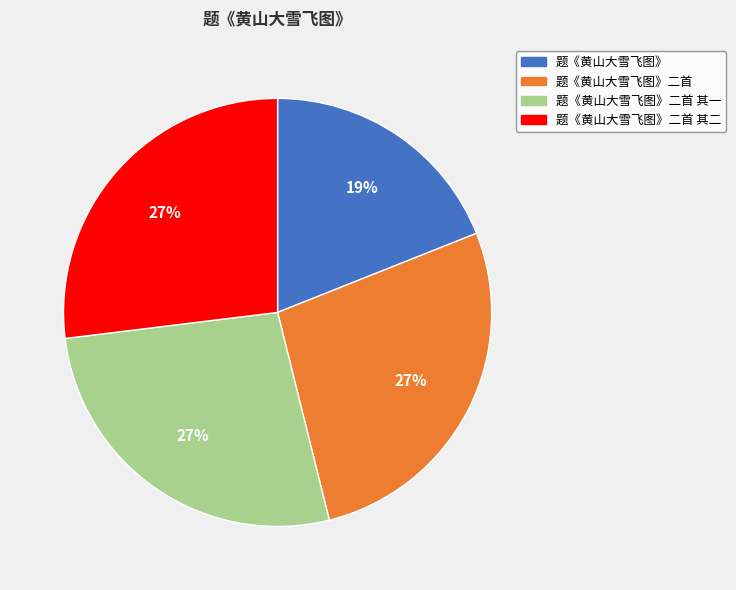

Does 题《黄山大雪飞图》 represent more than half of the total?

No